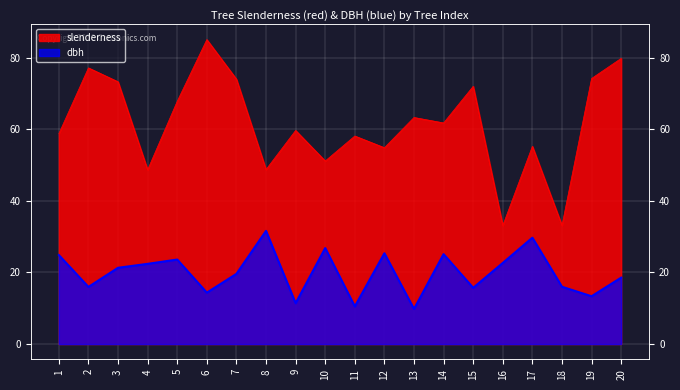

At which category does dbh reach its first local peak?

5